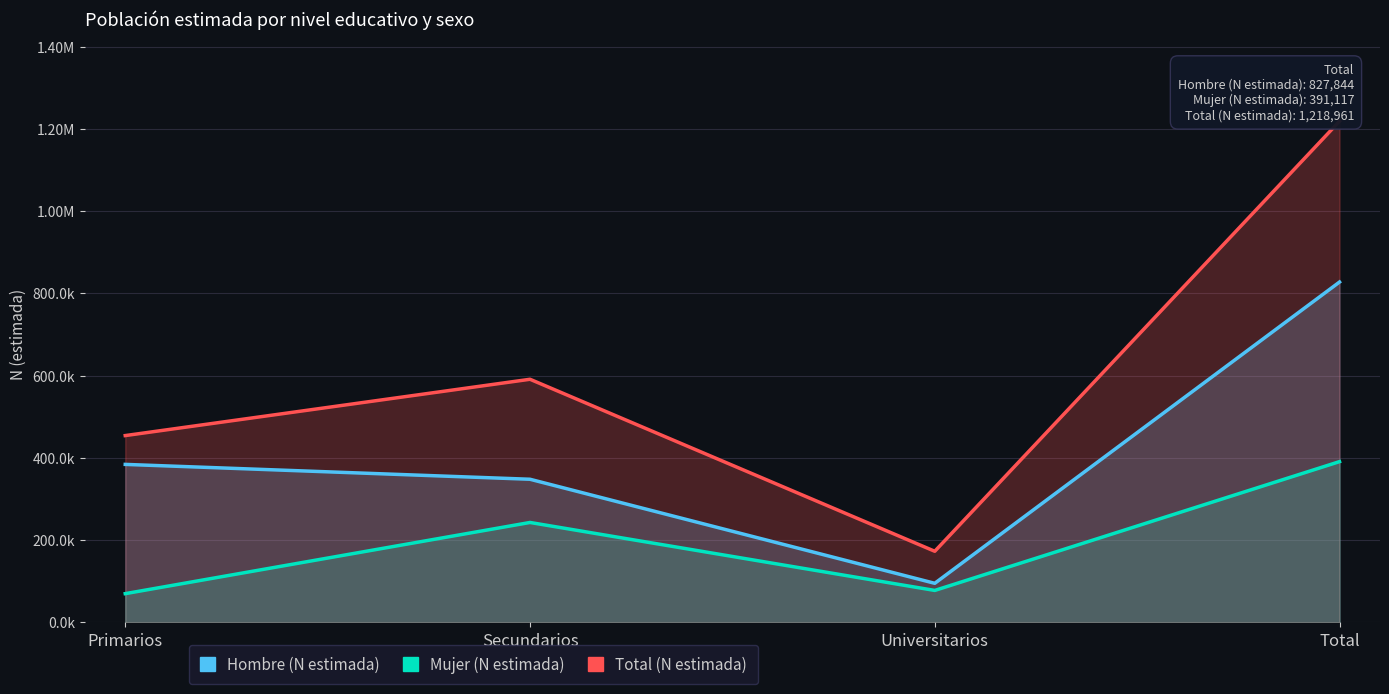

What position from the left is Primarios?

1